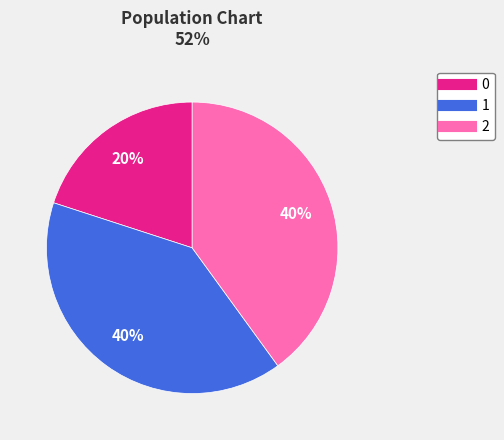

To the nearest percent, what percentage of the pie is 1?

40%